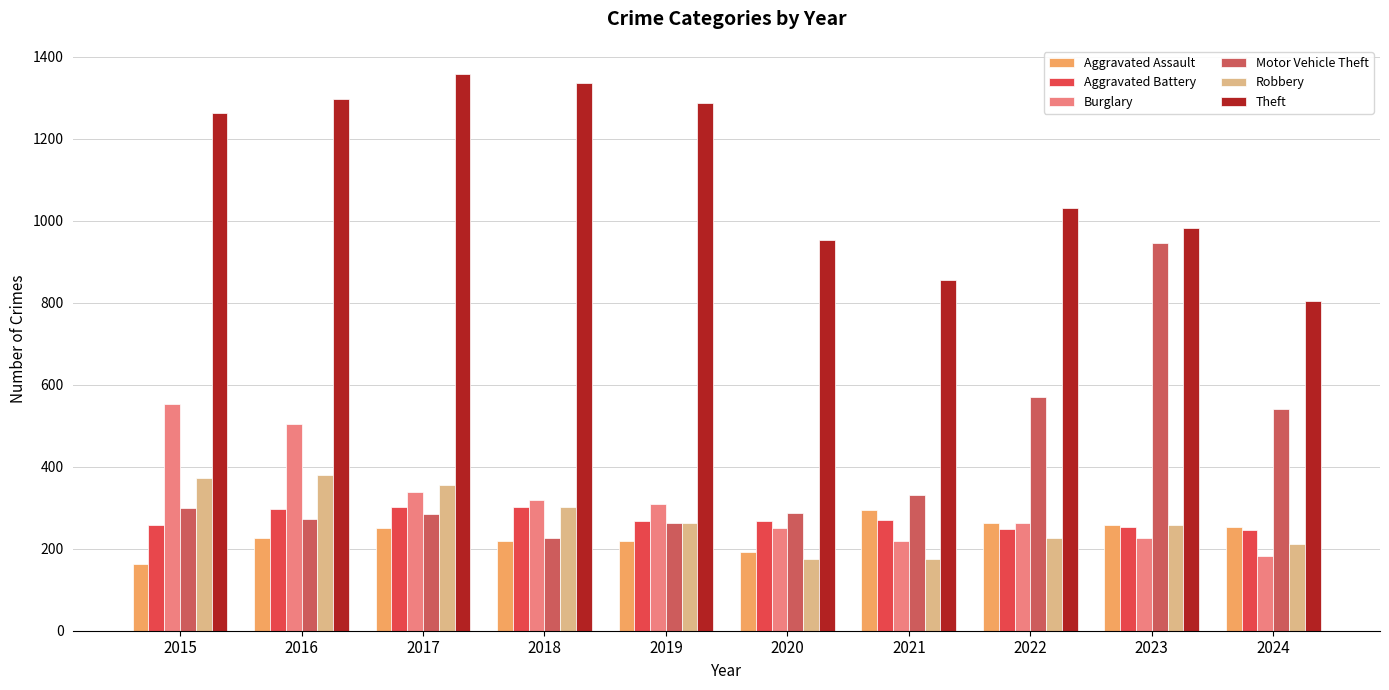

Which series has the largest total across all categories?

Theft